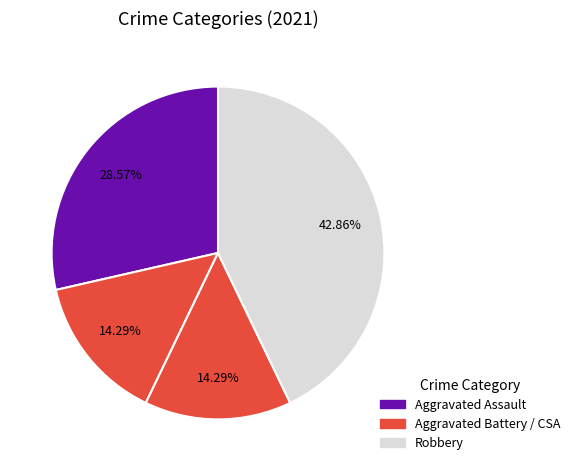

How many segments does this pie chart have?

4